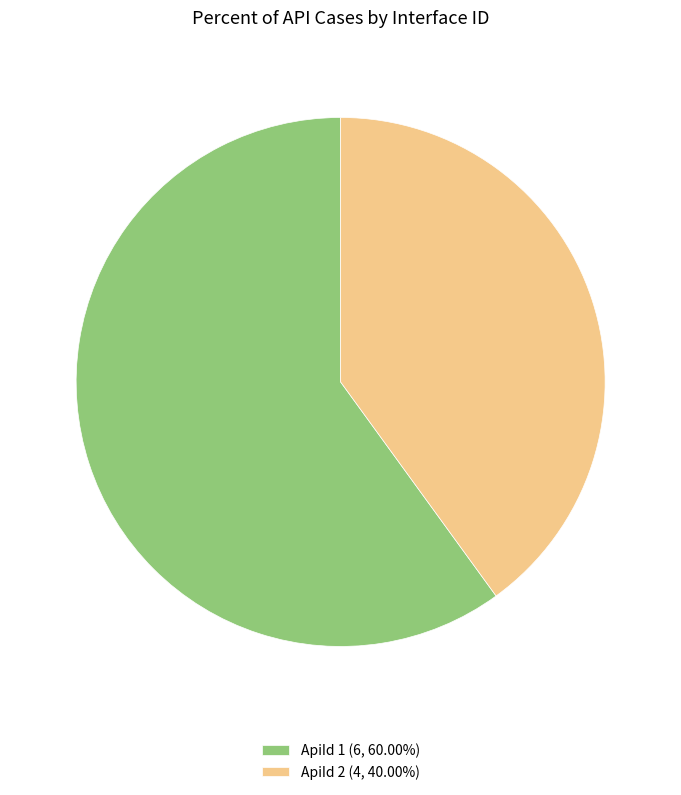

True or false: ApiId 1 accounts for 60% of the total.

True